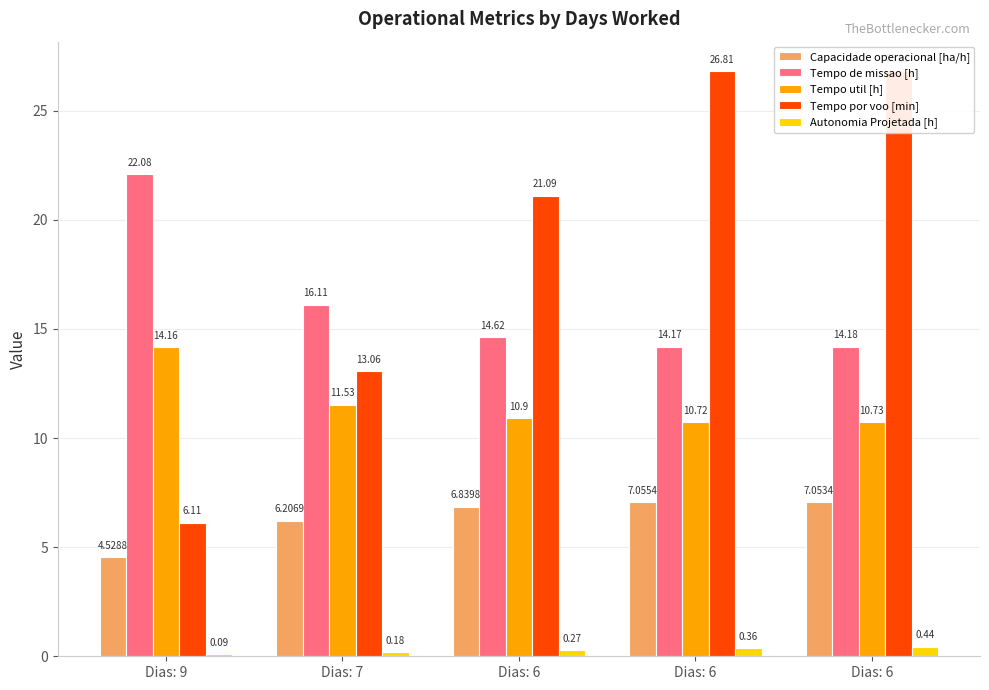

The value of Tempo de missao [h] at Dias: 7 is 21.5. True or false?

False